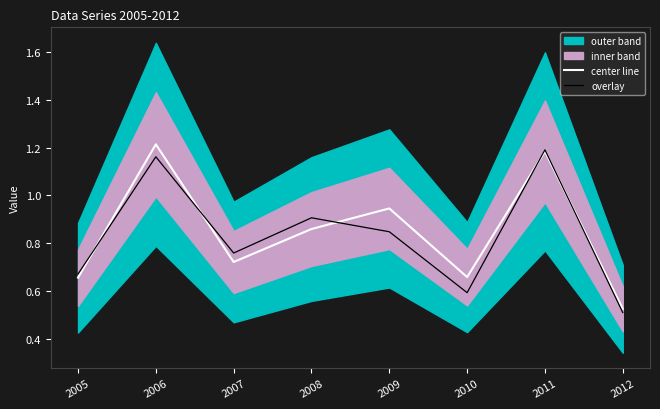

Is this an area chart (filled region under the line)?

No